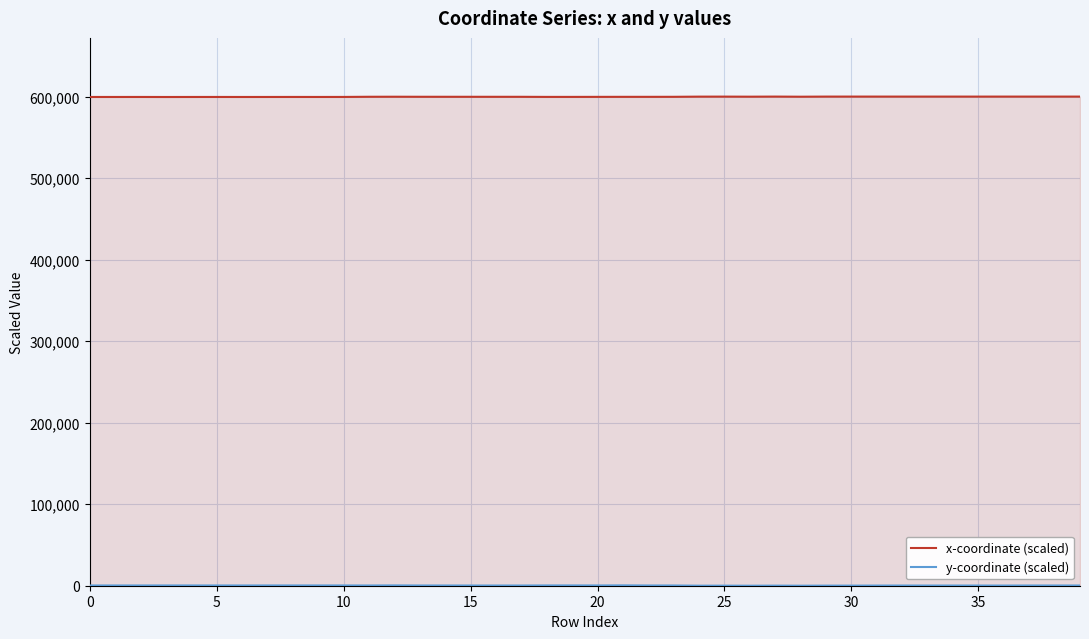

Which series has the largest total across all categories?

x-coordinate (scaled)